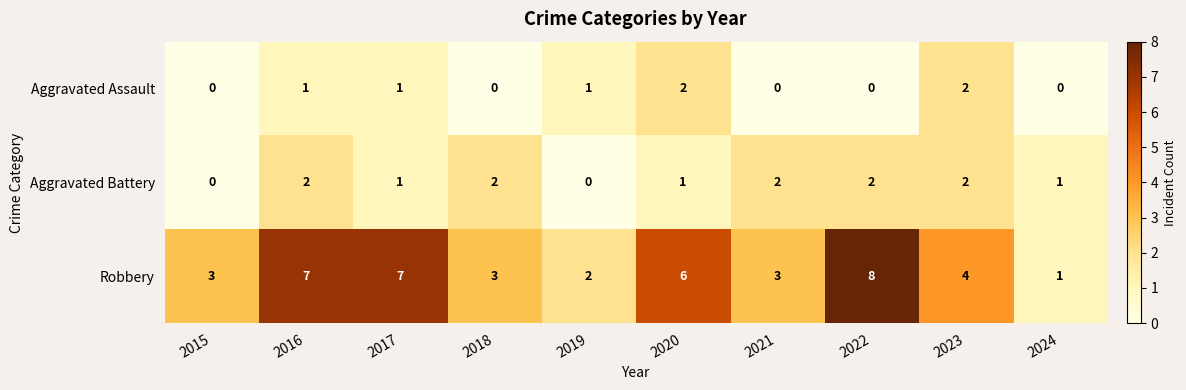

Is it true that Robbery equals 10 at 2016?

False